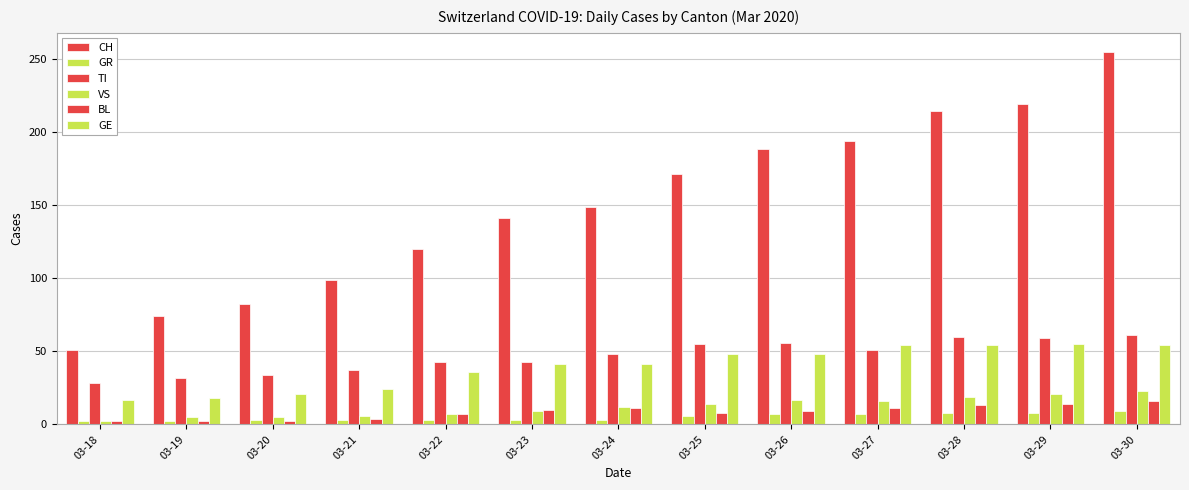

Which series has the largest range (max minus min)?

CH